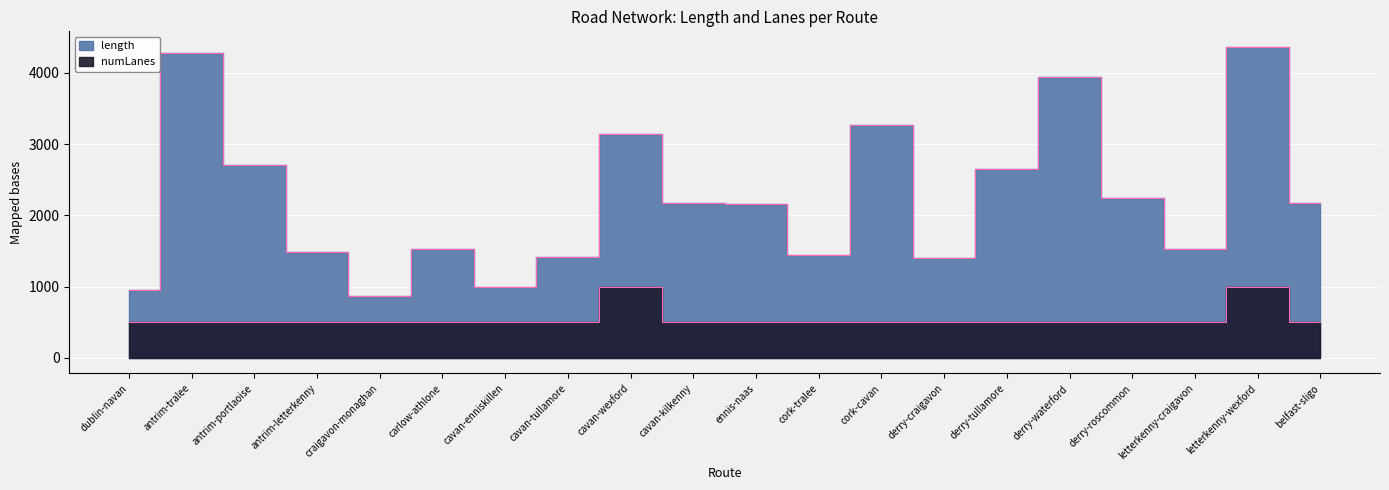

True or false: numLanes has more than 2 points higher than both neighbors.

False